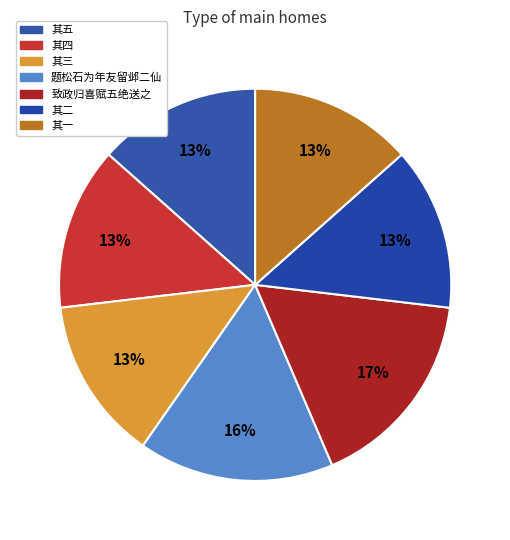

How many segments does this pie chart have?

7